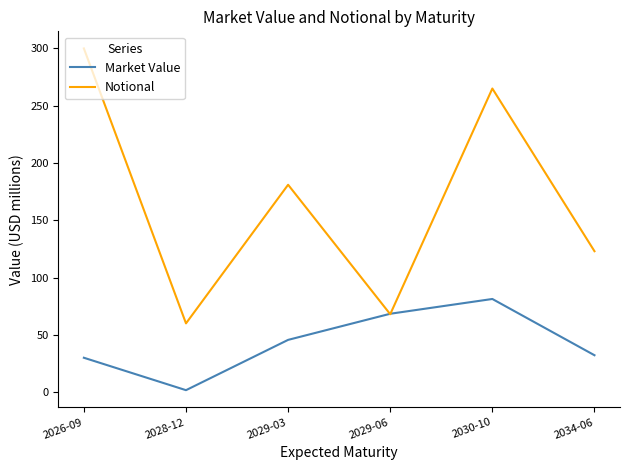

How many lines are shown in the chart?

2